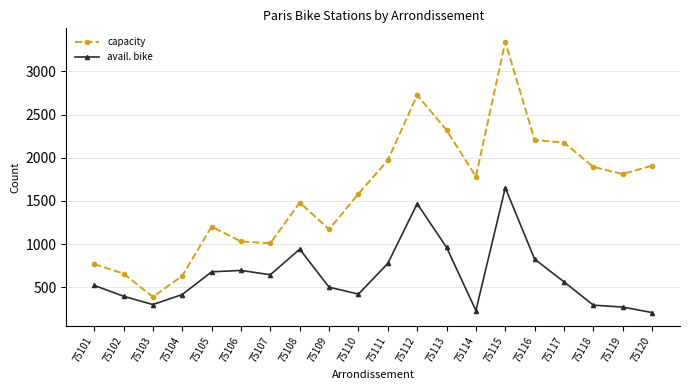

What is the spread (max minus min) of values at 75113?

1357